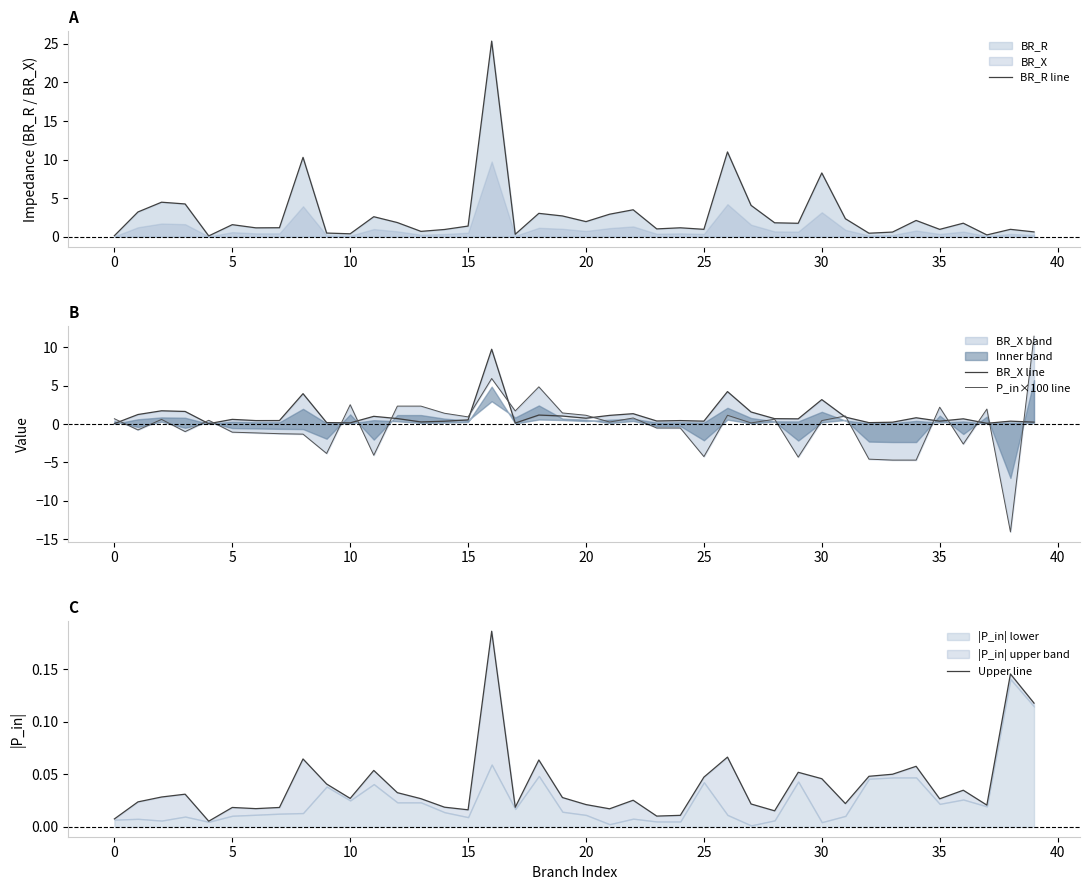

True or false: Upper line has more than 1 interior local peaks.

True